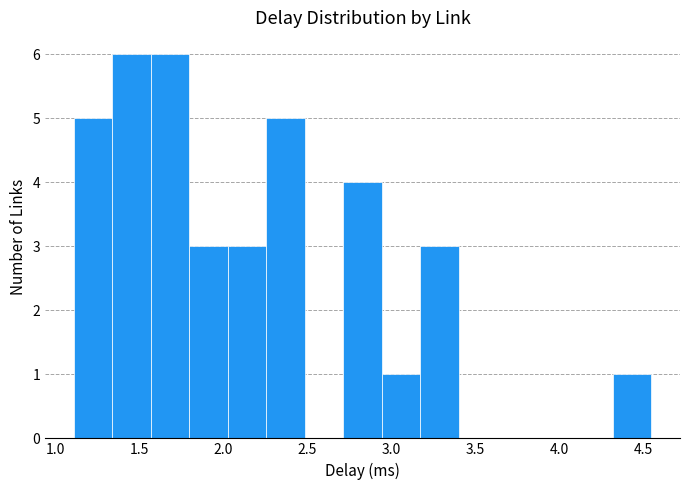

Reading left to right, transcribe this chart: for each bar, give the range it covers on the x-axis and its height. Neither the bar edges nor the heights are printed on the chart, so give them approximately, as read against the axes.

1.10 to 1.35: 5
1.35 to 1.55: 6
1.55 to 1.80: 6
1.80 to 2.05: 3
2.05 to 2.25: 3
2.25 to 2.50: 5
2.50 to 2.70: 0
2.70 to 2.95: 4
2.95 to 3.15: 1
3.15 to 3.40: 3
3.40 to 3.65: 0
3.65 to 3.85: 0
3.85 to 4.10: 0
4.10 to 4.30: 0
4.30 to 4.55: 1